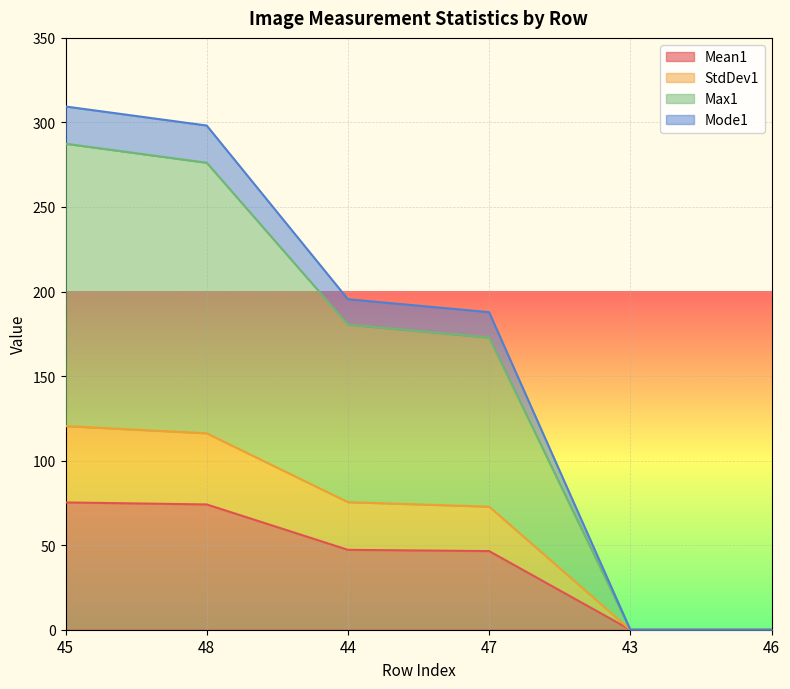

How many lines are shown in the chart?

4